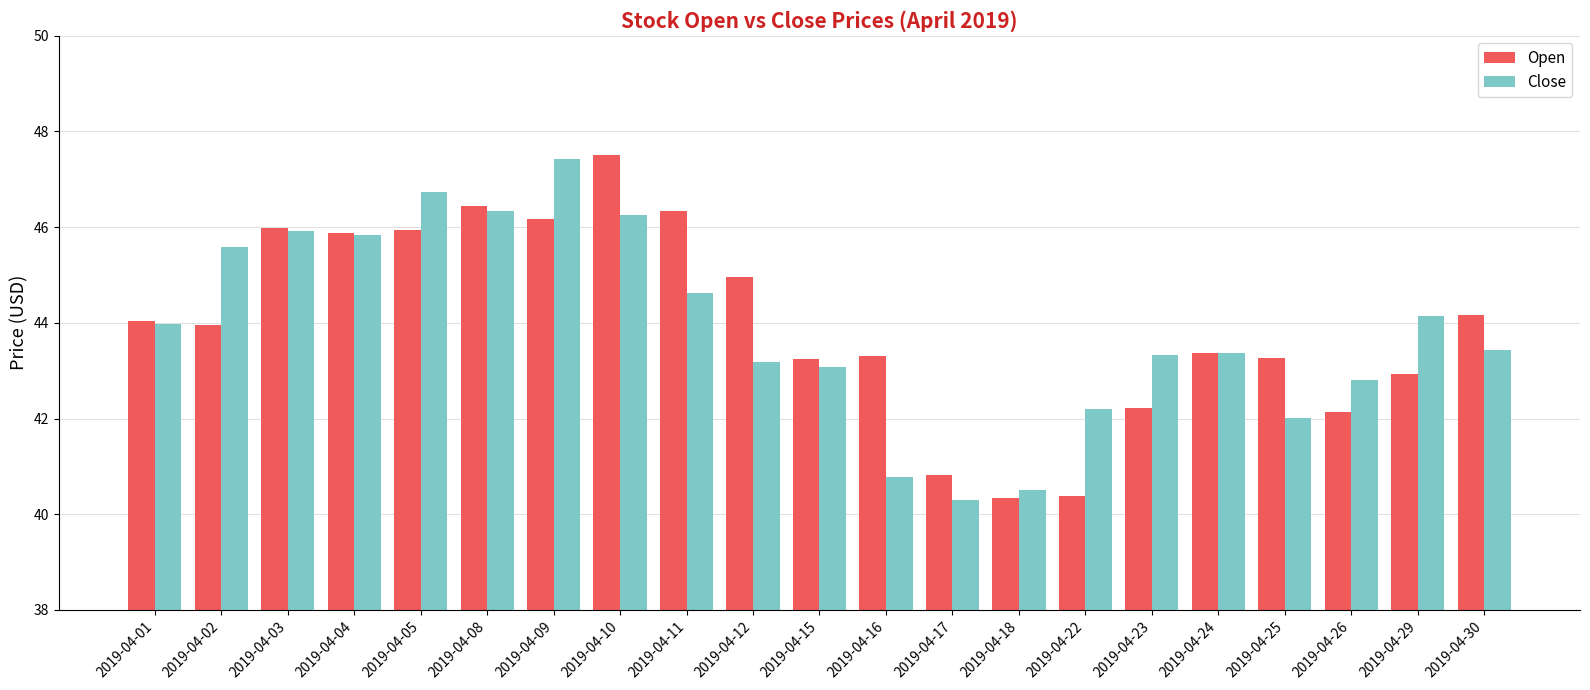

The value of Open at 2019-04-08 is 46.5. True or false?

True